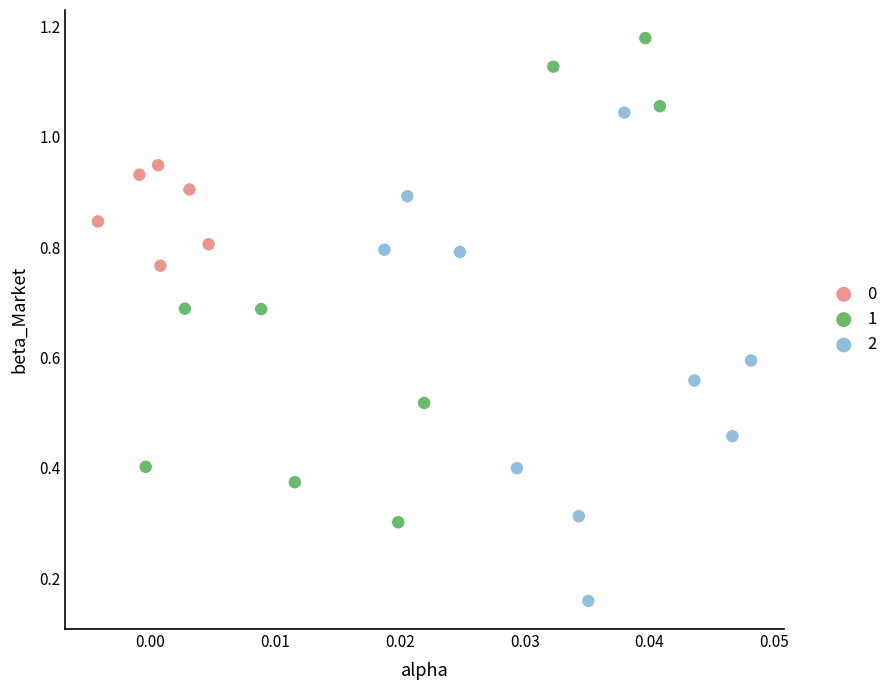

What are all the series names shown in the legend?

0, 1, 2